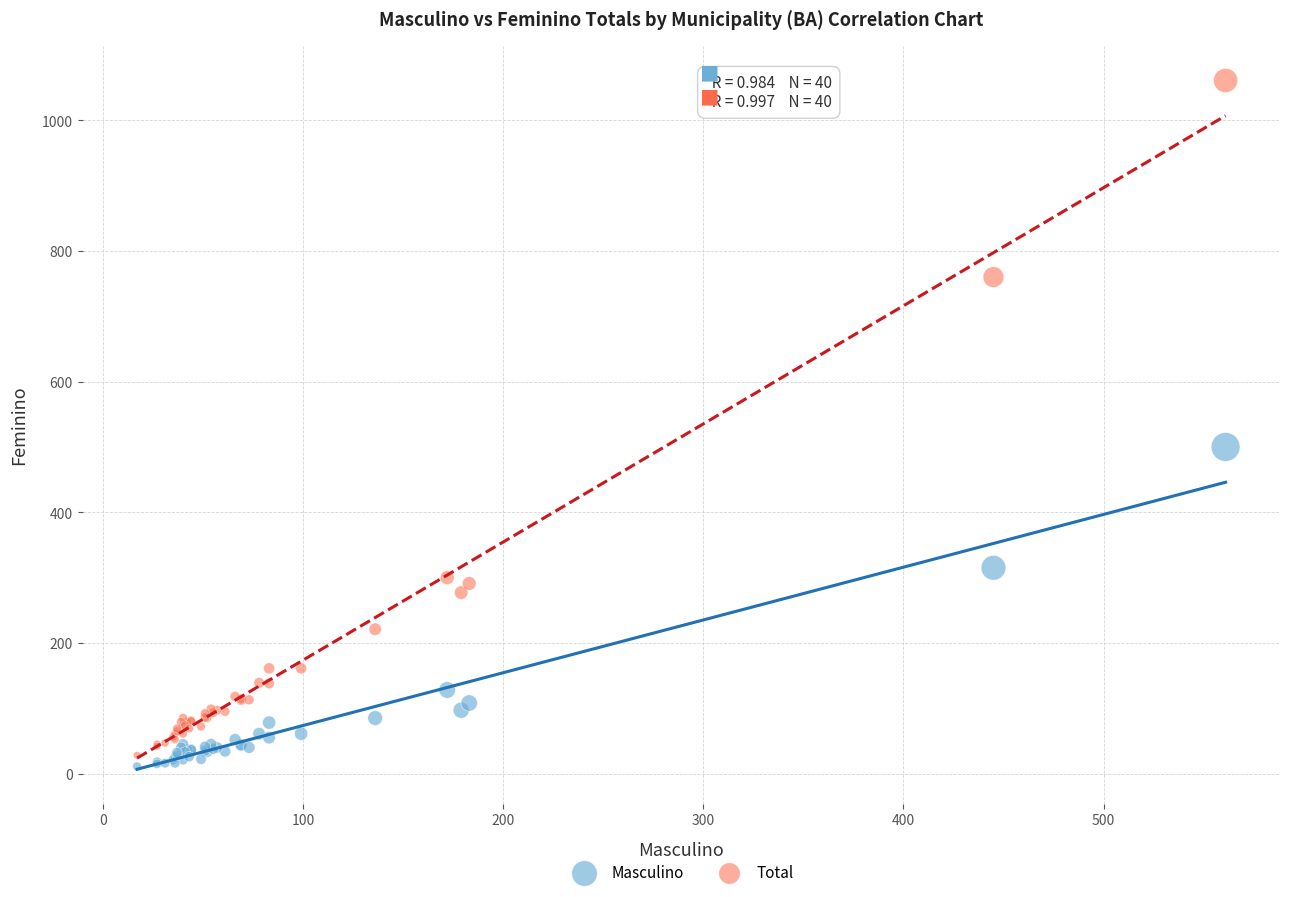

What is the X range (max minus min) for the scatter plot?

544